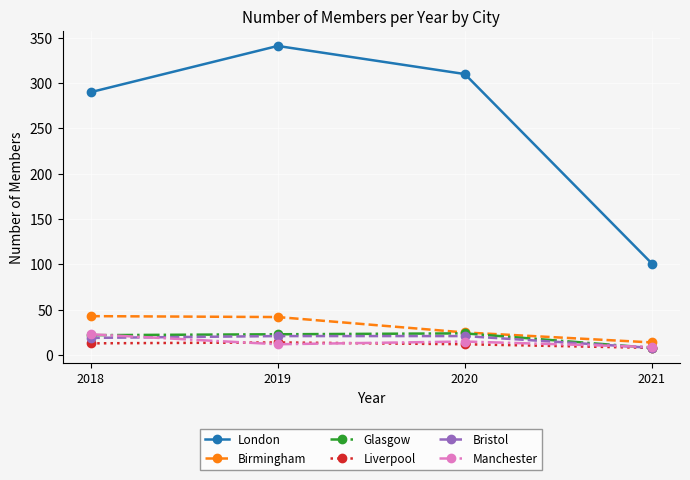

How many categories are shown in the chart?

4